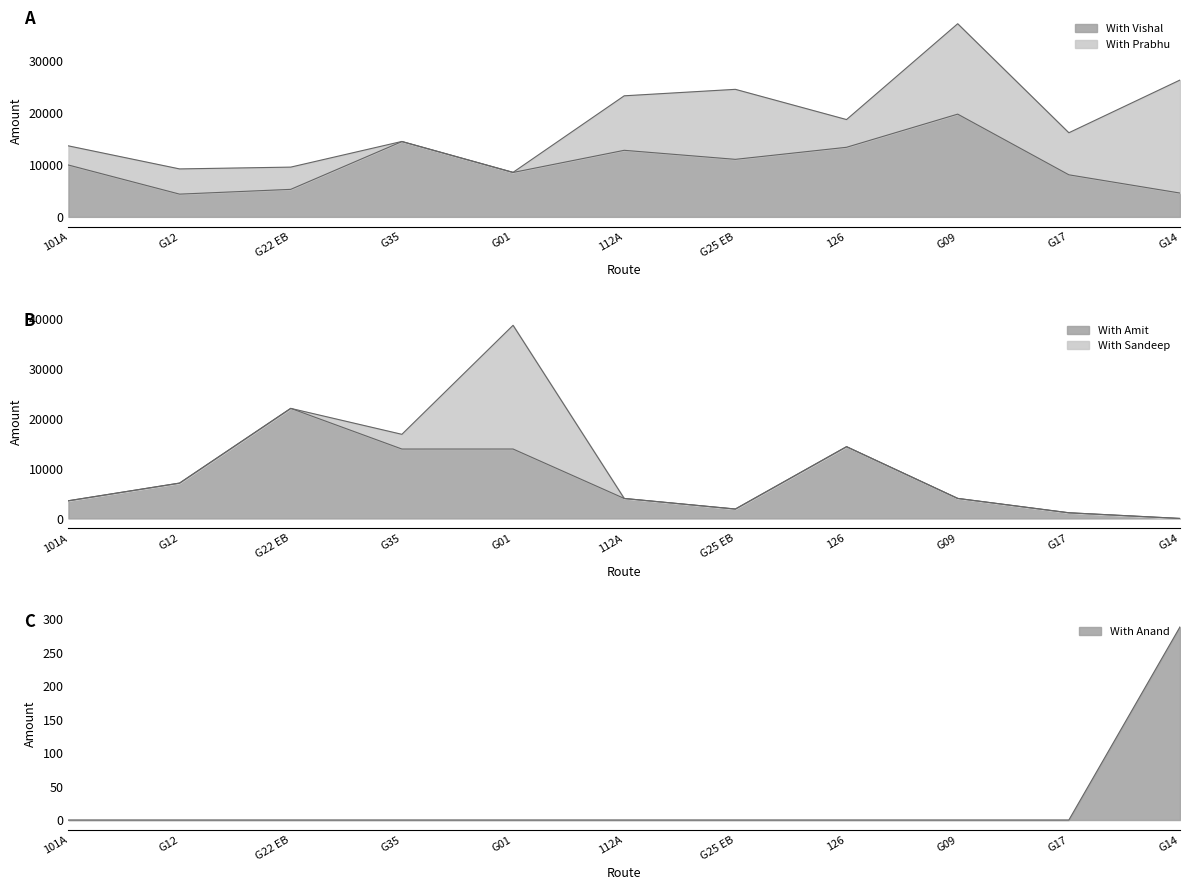

Does the chart have visible grid lines?

No